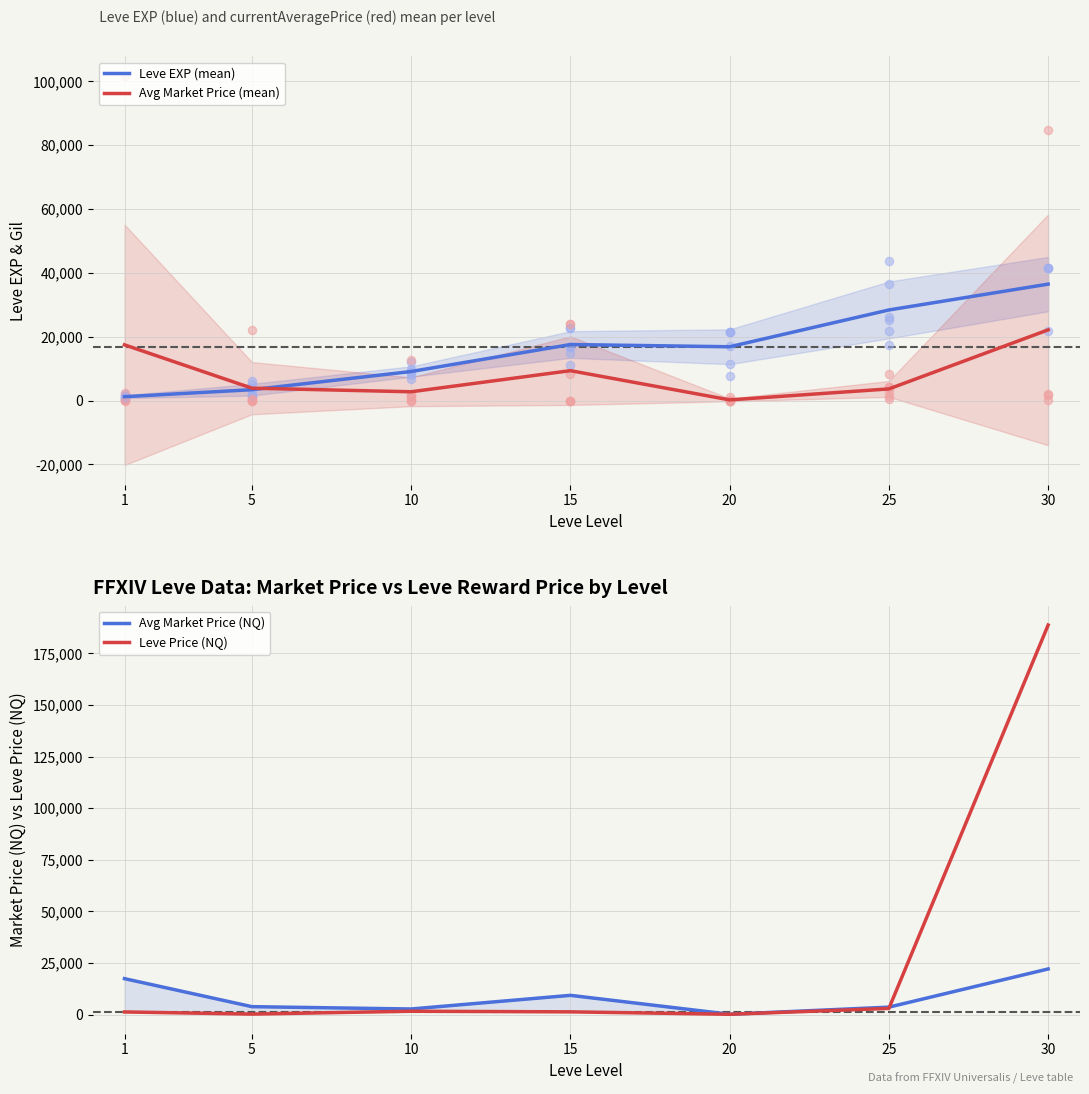

Is the value of Avg Market Price (NQ) at 15 greater than the value of Leve EXP (mean) at 25?

No